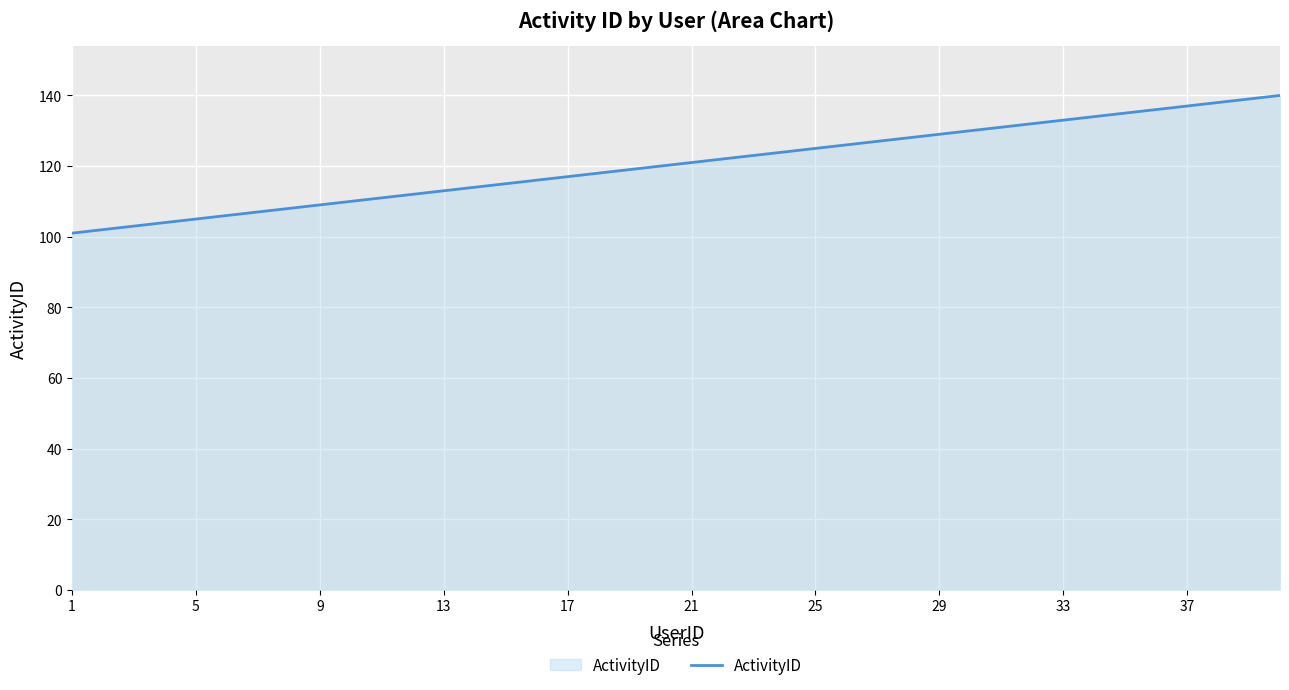

What is the smallest value displayed?

101